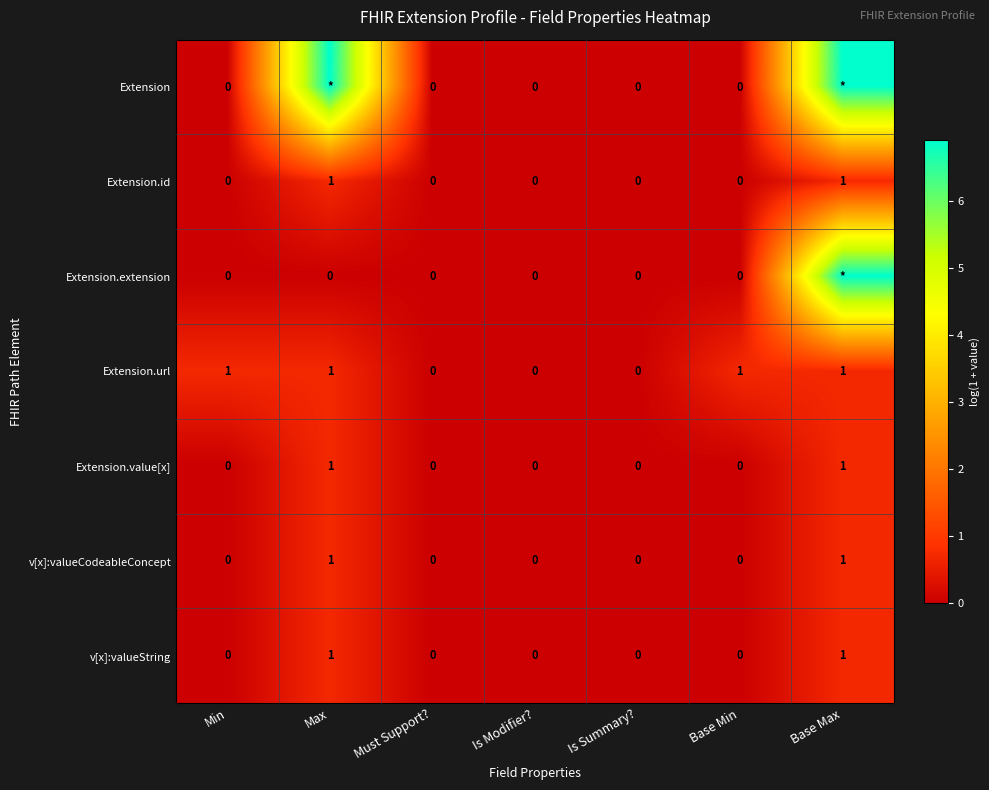

Between Min and Is Summary?, which series saw the biggest shift?

Extension.url